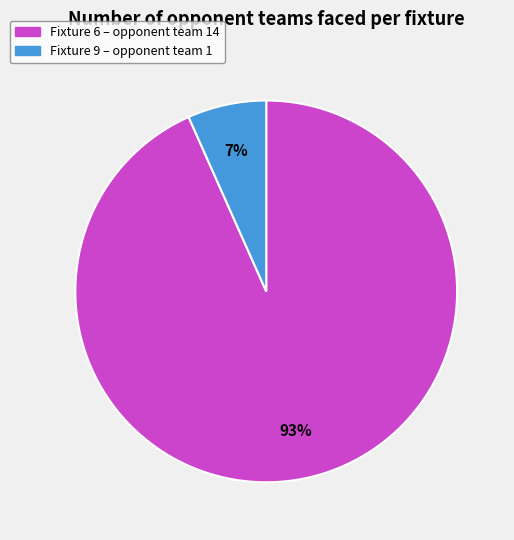

To the nearest percent, what is the average slice percentage?

50%